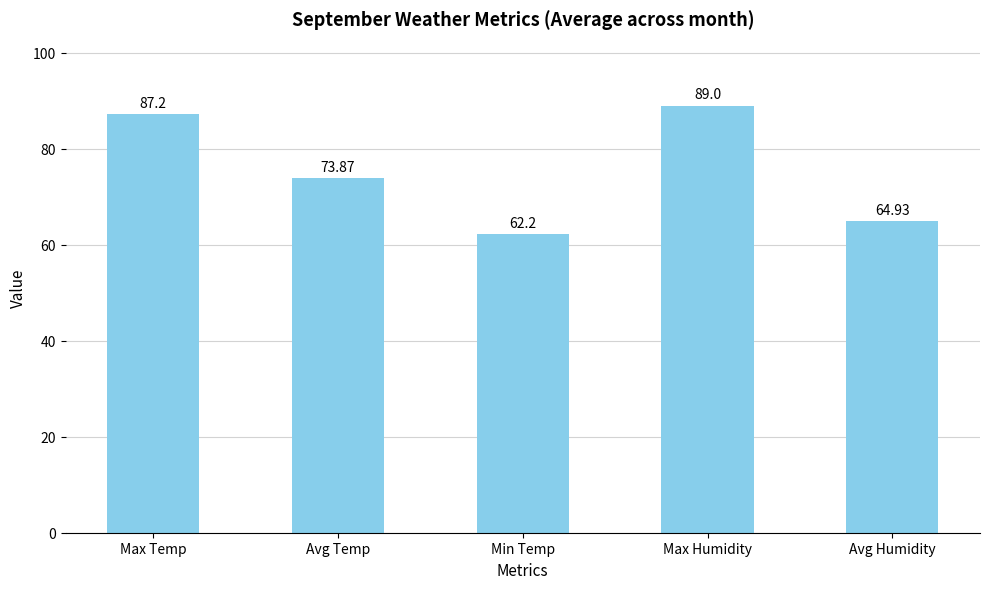

What is the average value?

75.4